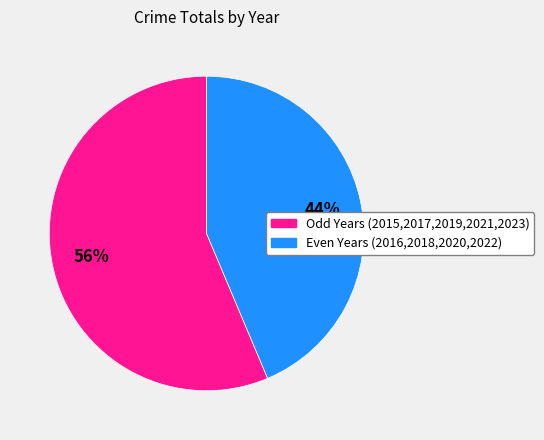

To the nearest percent, what is the average slice percentage?

50%